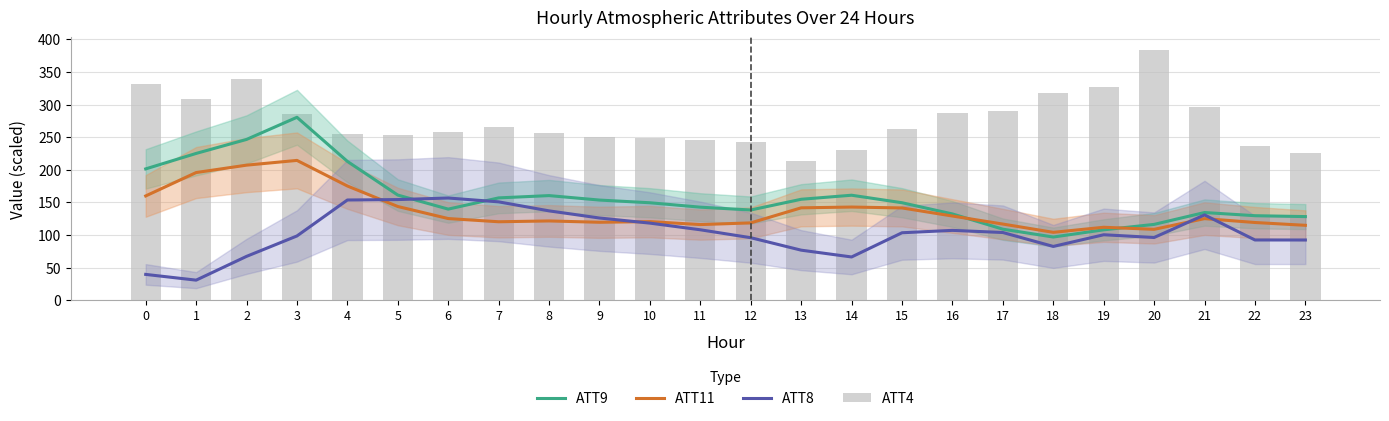

Which has a higher value, 2 or 4?

2